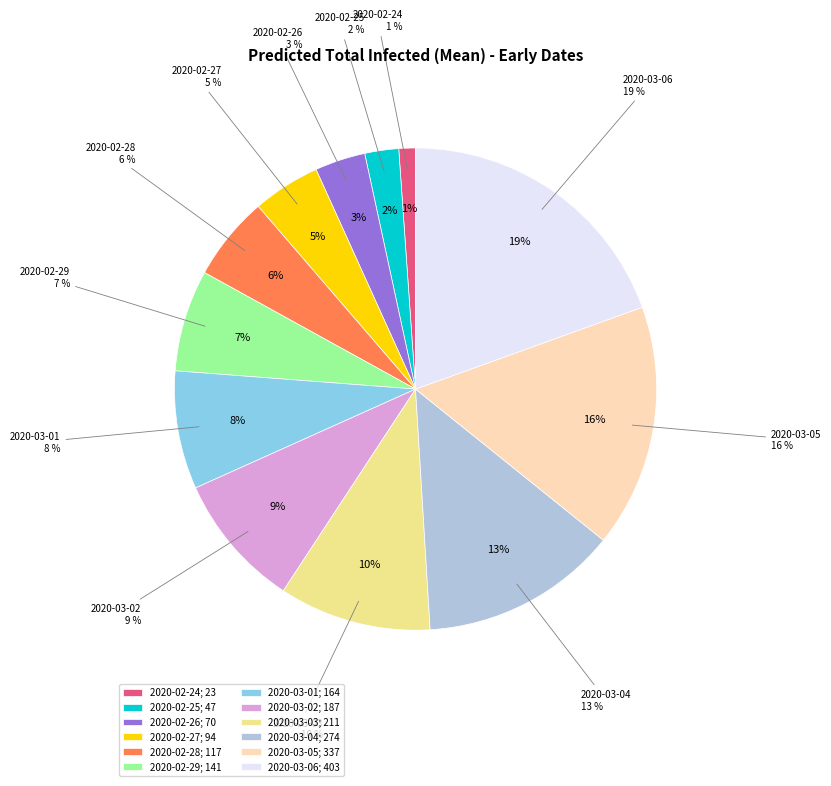

How many slices are in this pie chart?

12